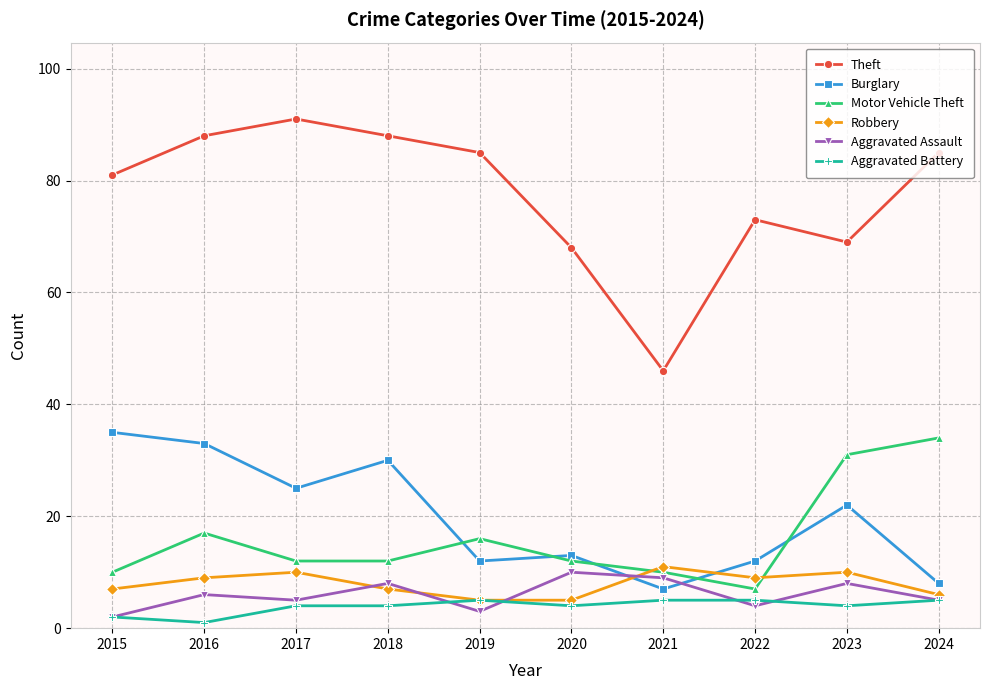

Reading right to left, what are all the values shown in this chart?

Theft: 2024=85	2023=69	2022=73	2021=46	2020=68	2019=85	2018=88	2017=91	2016=88	2015=81
Burglary: 2024=8	2023=22	2022=12	2021=7	2020=13	2019=12	2018=30	2017=25	2016=33	2015=35
Motor Vehicle Theft: 2024=34	2023=31	2022=7	2021=10	2020=12	2019=16	2018=12	2017=12	2016=17	2015=10
Robbery: 2024=6	2023=10	2022=9	2021=11	2020=5	2019=5	2018=7	2017=10	2016=9	2015=7
Aggravated Assault: 2024=5	2023=8	2022=4	2021=9	2020=10	2019=3	2018=8	2017=5	2016=6	2015=2
Aggravated Battery: 2024=5	2023=4	2022=5	2021=5	2020=4	2019=5	2018=4	2017=4	2016=1	2015=2